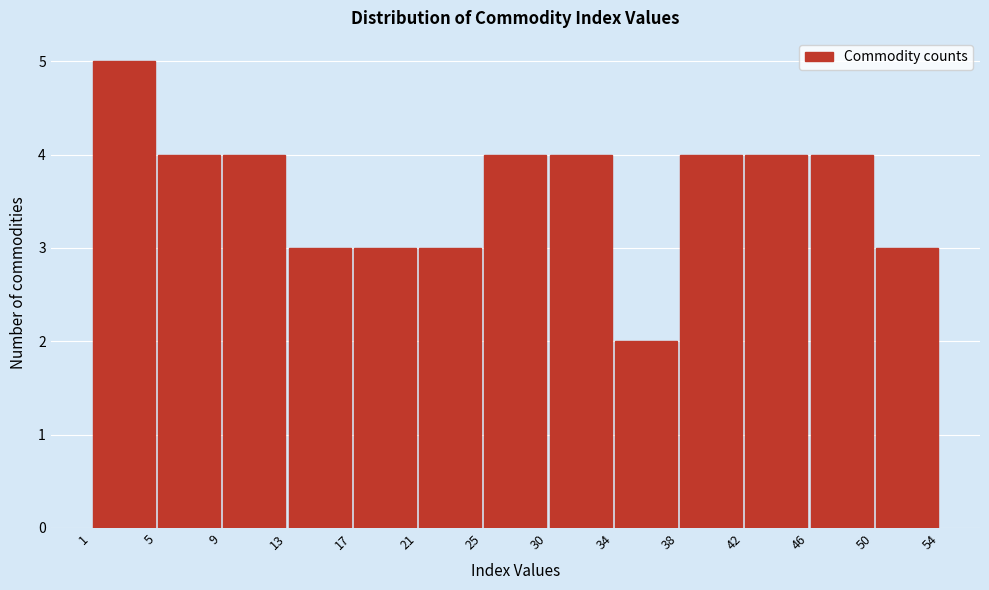

Reading left to right, list every bar in this chart as the range it spans on the x-axis followed by its height. The values are not printed on the chart, so give them approximately, as read against the axis.

1 to 5: 5
5 to 9: 4
9 to 13: 4
13 to 17: 3
17 to 21: 3
21 to 25: 3
25 to 30: 4
30 to 34: 4
34 to 38: 2
38 to 42: 4
42 to 46: 4
46 to 50: 4
50 to 54: 3